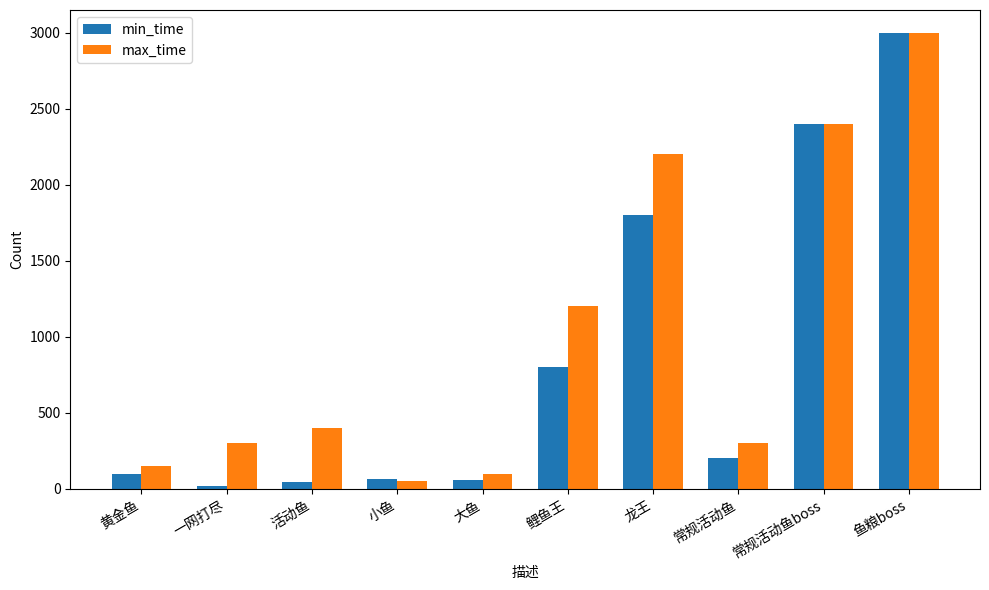

At which category is the sum across all series the highest?

鱼粮boss